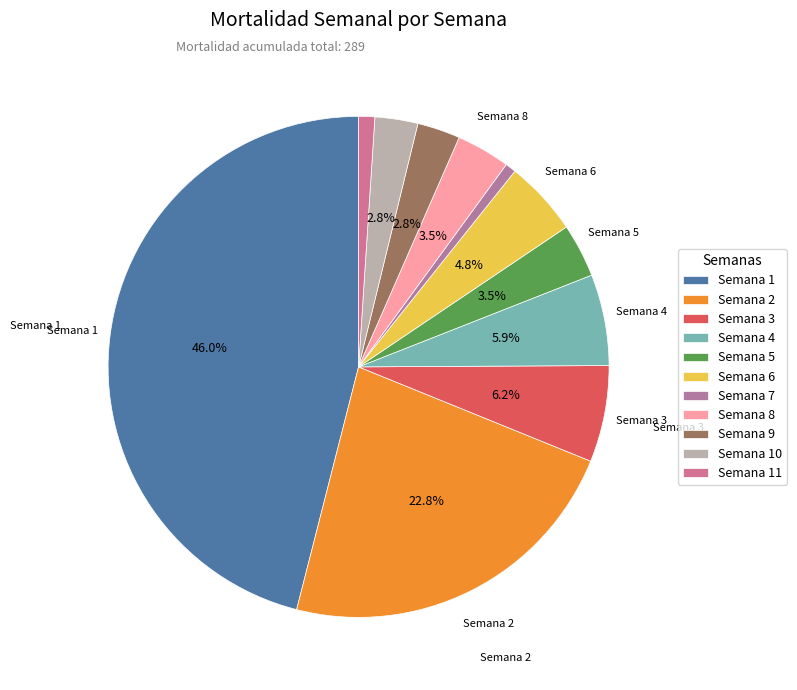

How many segments does this pie chart have?

11